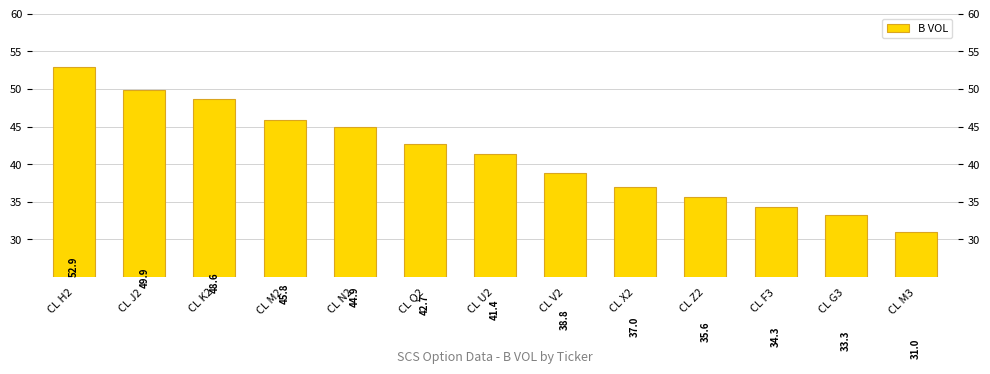

List the labels in order of value, largest first.

CL H2, CL J2, CL K2, CL M2, CL N2, CL Q2, CL U2, CL V2, CL X2, CL Z2, CL F3, CL G3, CL M3